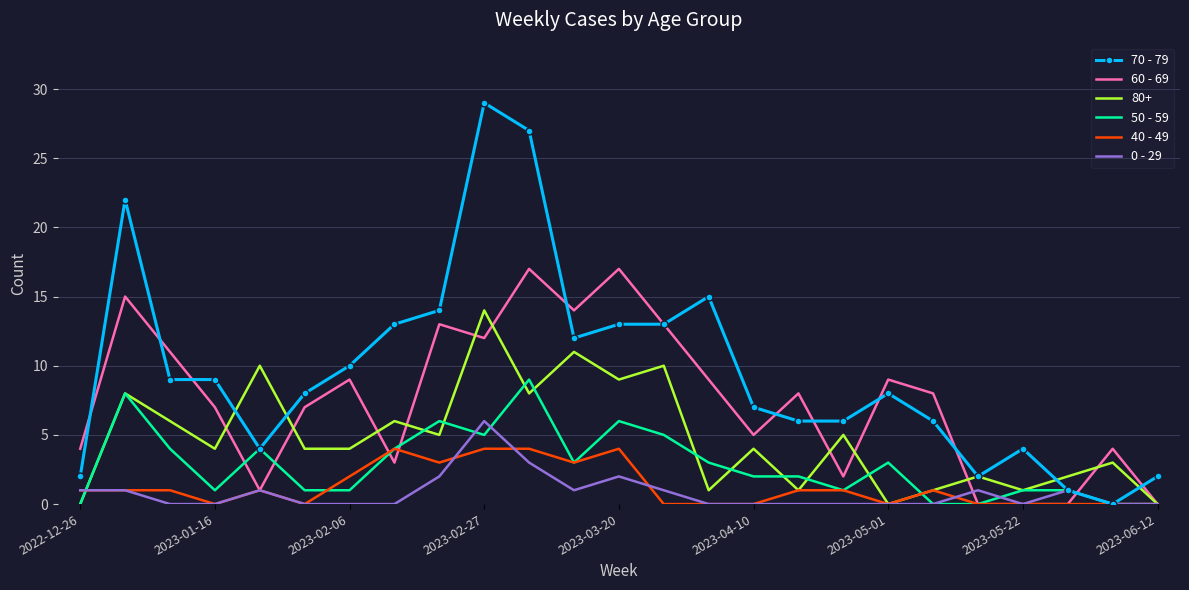

What are all the series names shown in the legend?

70 - 79, 60 - 69, 80+, 50 - 59, 40 - 49, 0 - 29